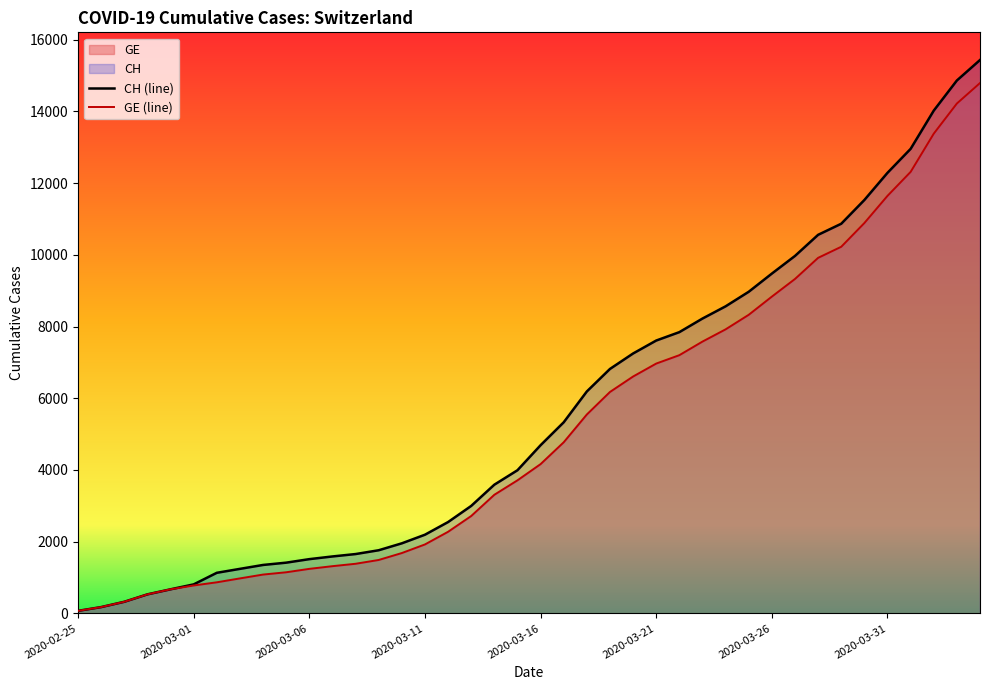

Is the value of CH (line) at 2020-03-16 greater than the value of GE (line) at 2020-03-21?

No